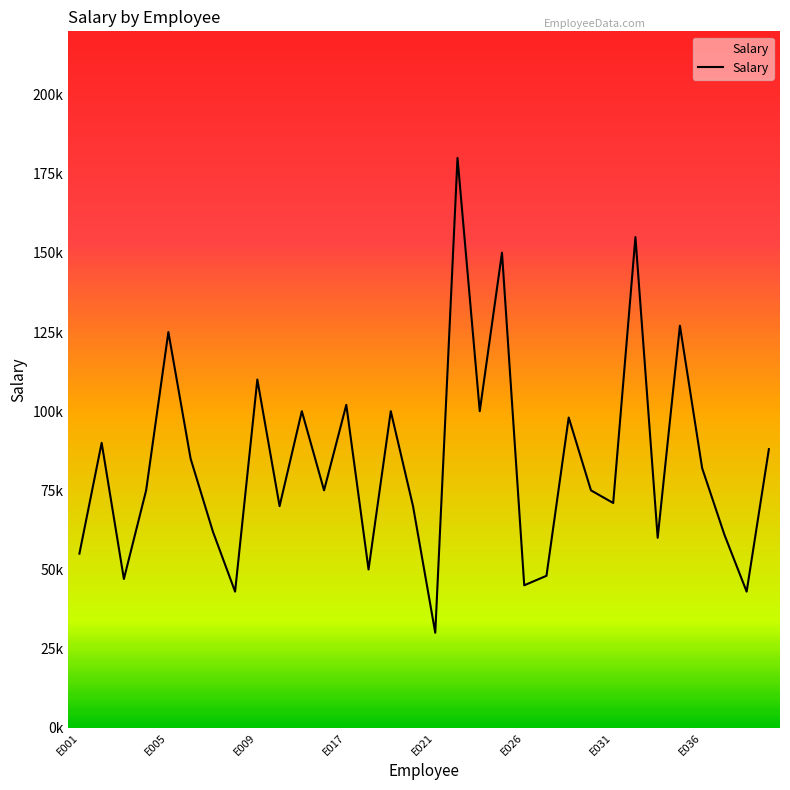

Does the chart have visible grid lines?

No